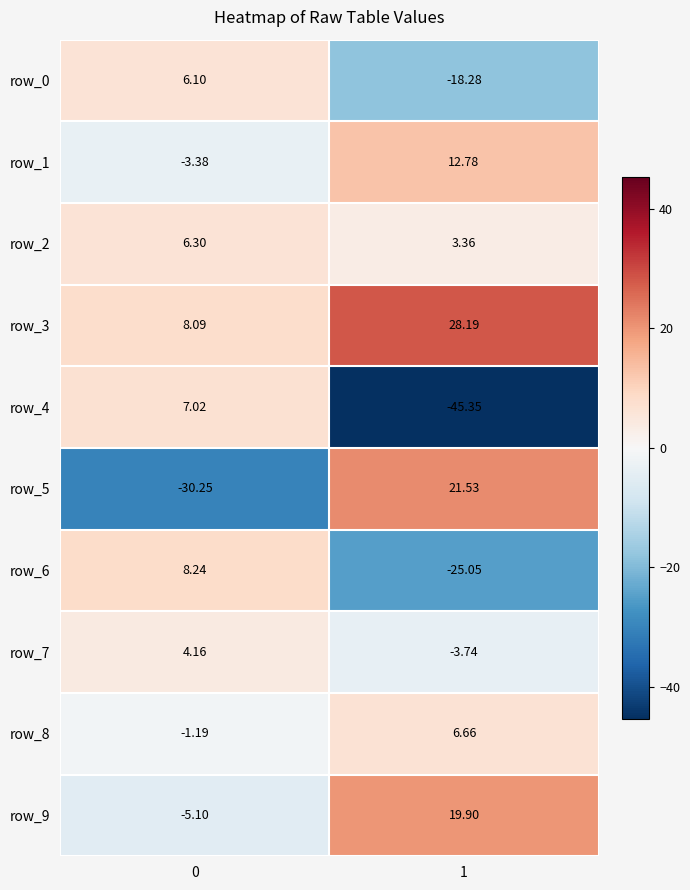

Which category has the highest value across all series?

1